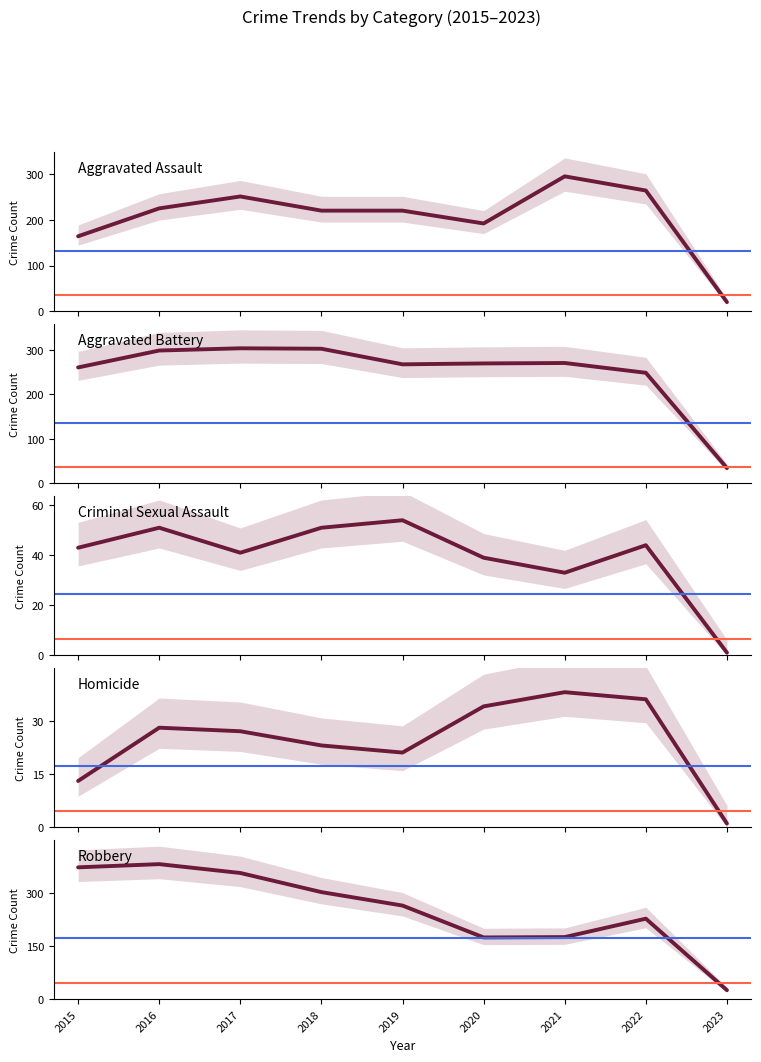

At which category is the sum across all series the highest?

2016